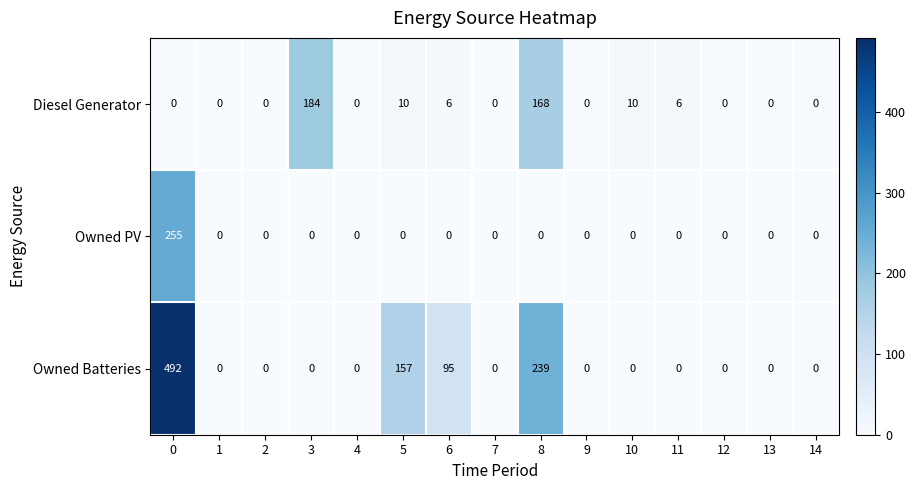

True or false: Owned Batteries has a value of -241 at 2.

False